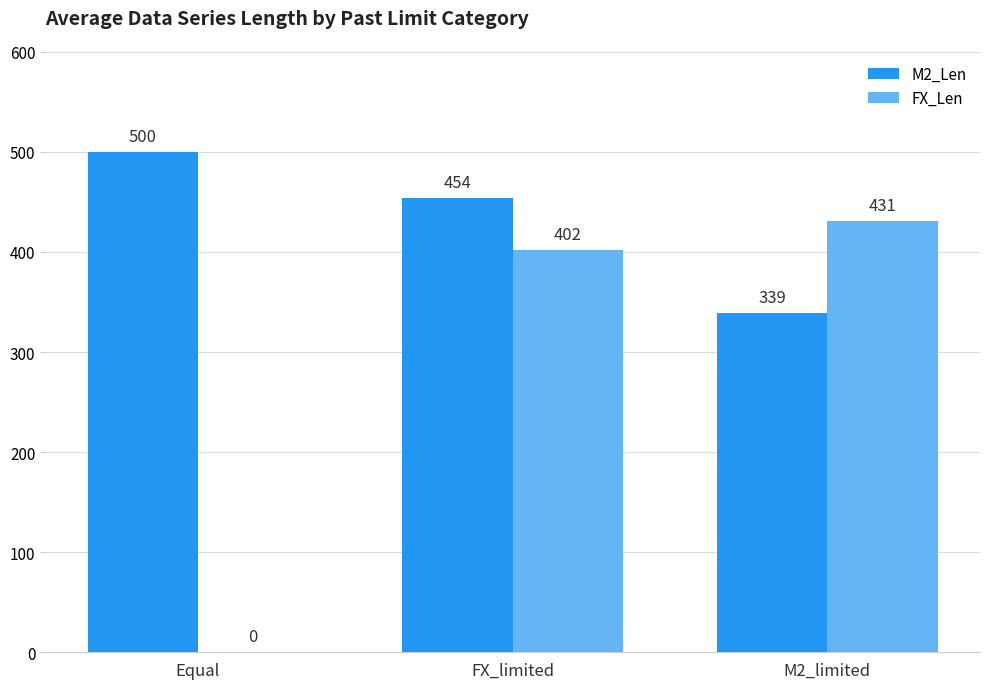

The value of FX_Len at FX_limited is 402. True or false?

True